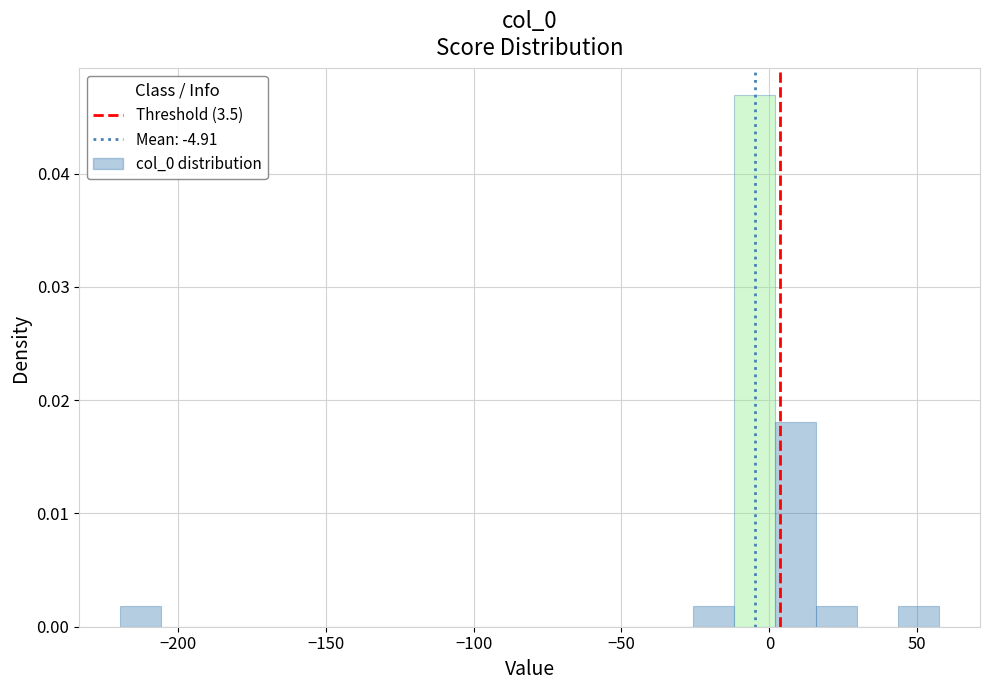

Around what value on the x-axis is the tallest bar? Give the approximate position of its centre, as read against the axis.

-5